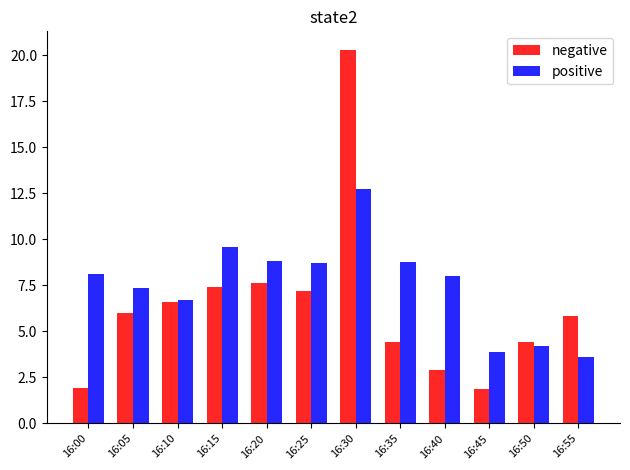

How many groups of bars are there?

12